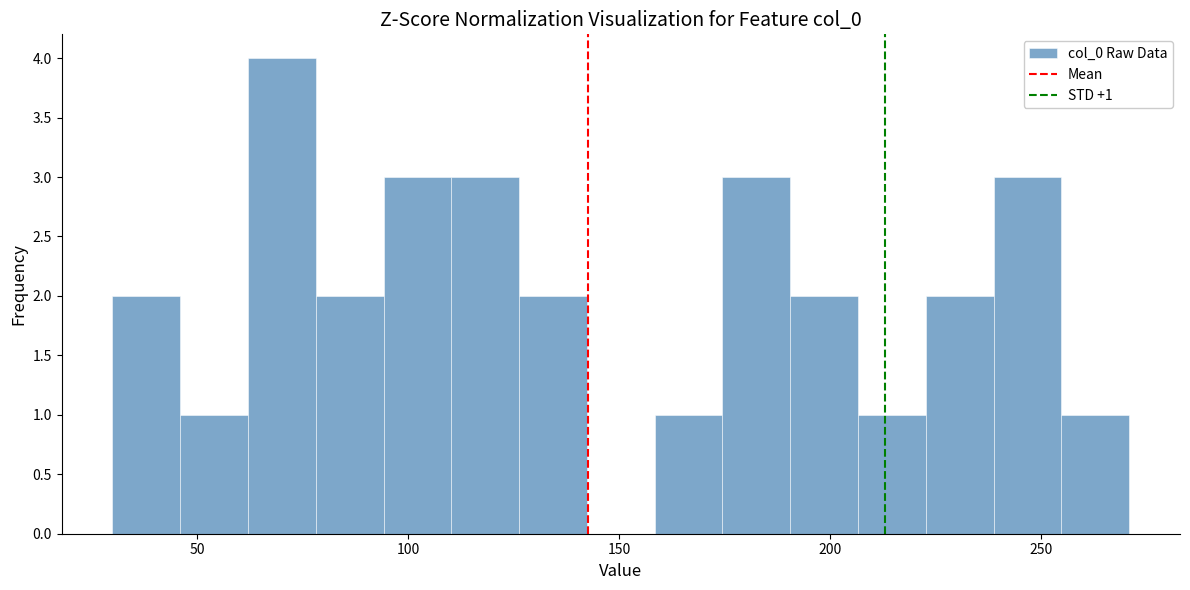

Read against the x-axis, roughly where is the centre of the tallest bar?

70